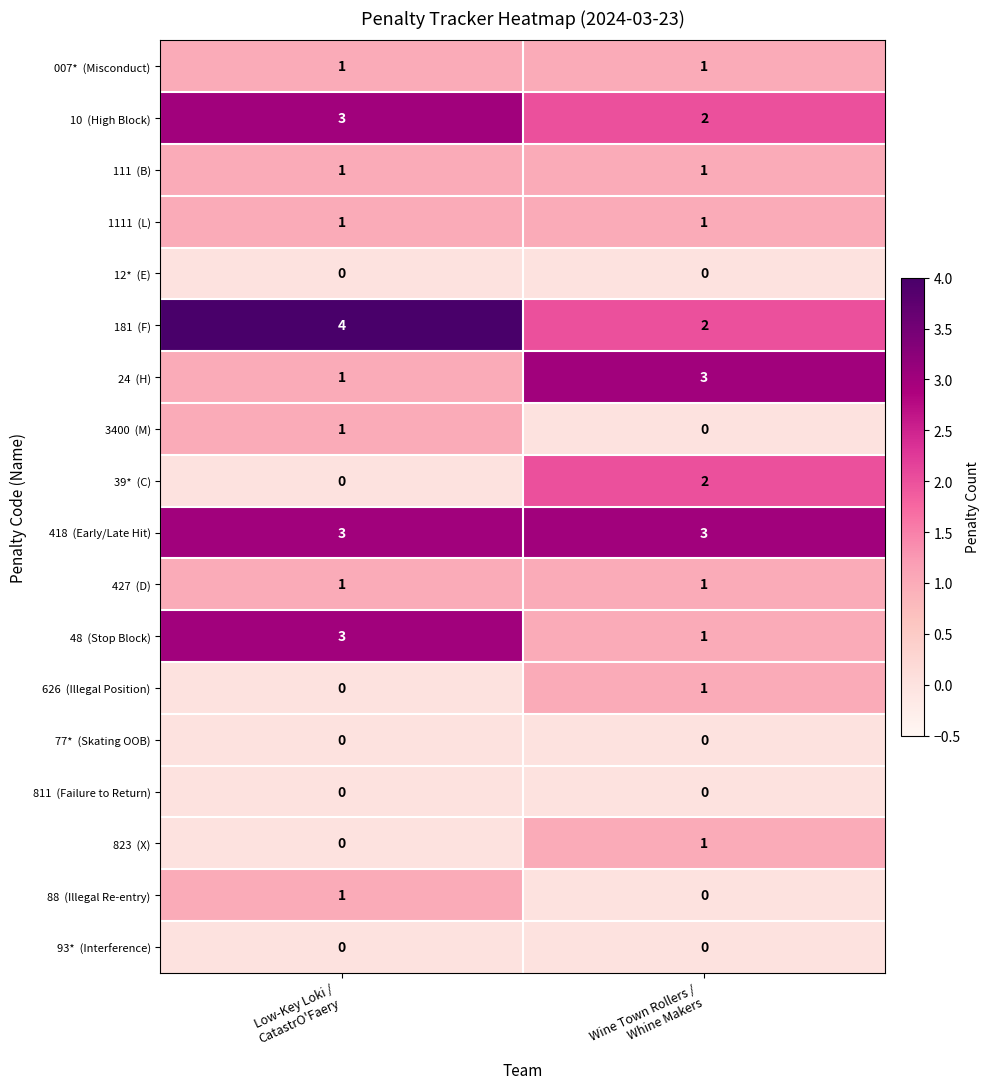

What is the greatest value displayed?

4